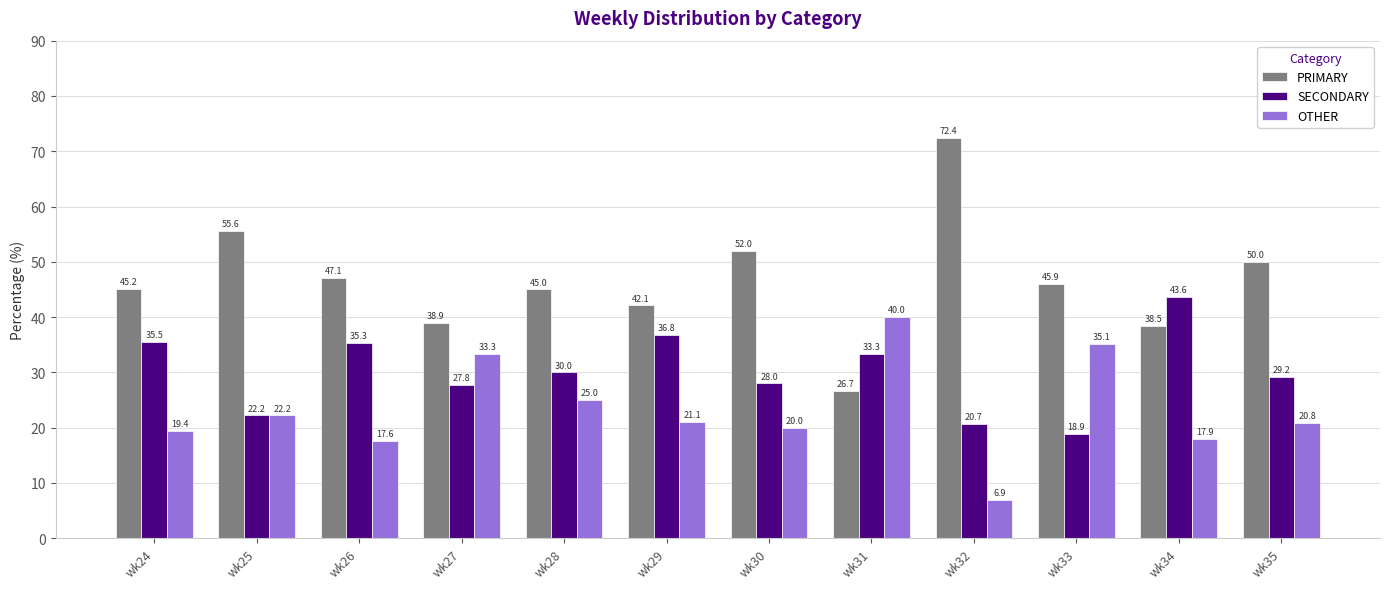

What is the spread (max minus min) of values at wk32?

65.5